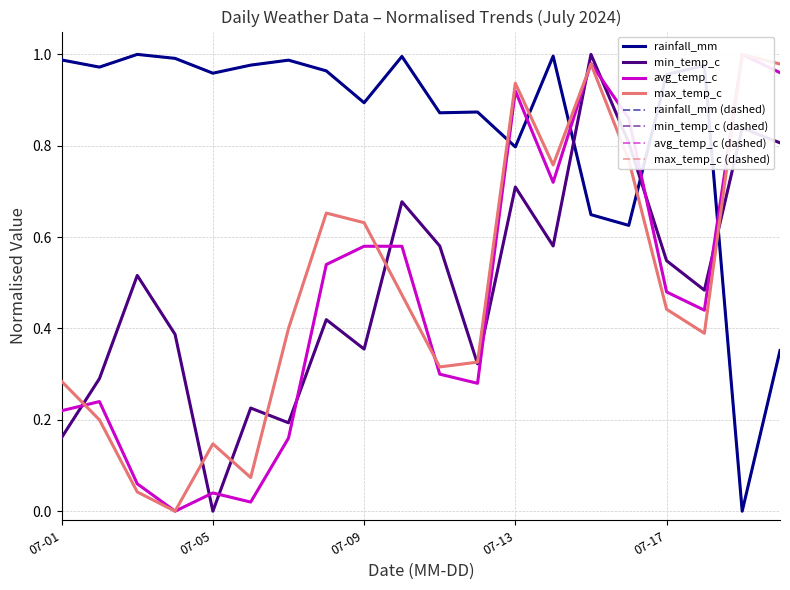

What are all the series names shown in the legend?

rainfall_mm, min_temp_c, avg_temp_c, max_temp_c